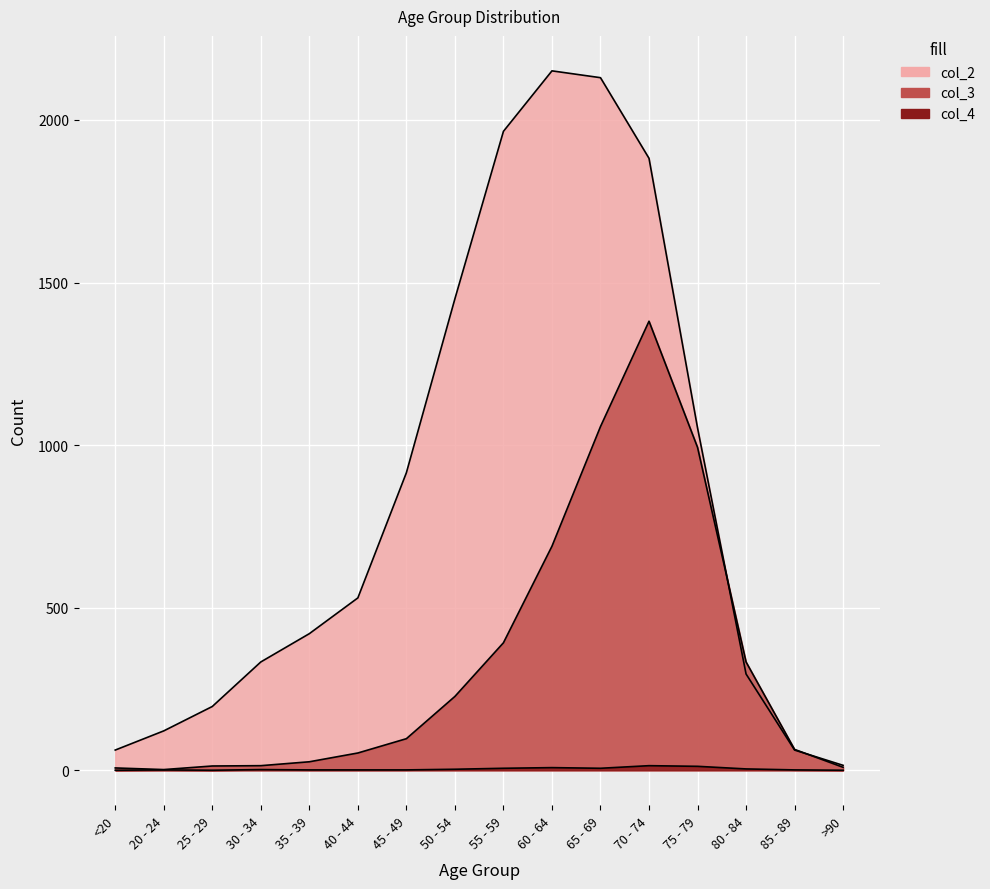

What is the total value across all series at 55 - 59?

2363